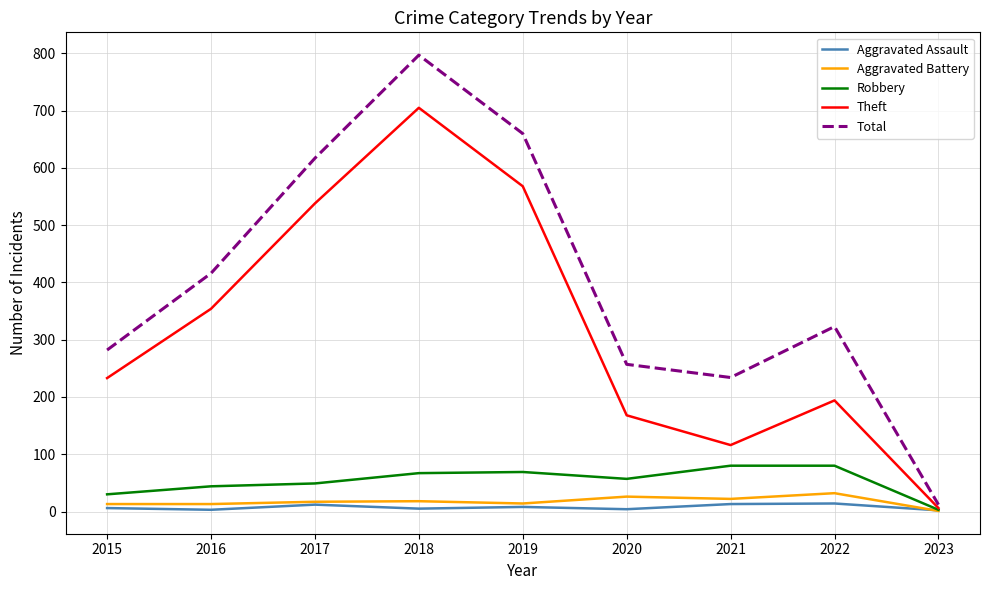

In Aggravated Assault, how many points are higher than both neighbors (excluding endpoints)?

3